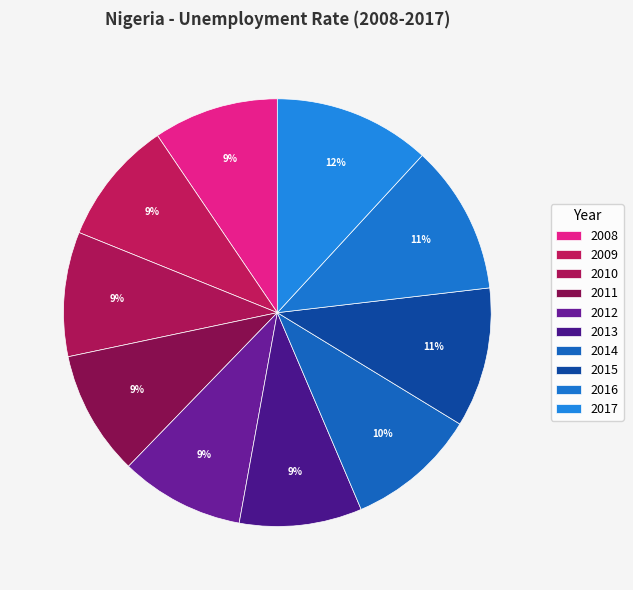

Which category has the biggest portion of the pie?

2017